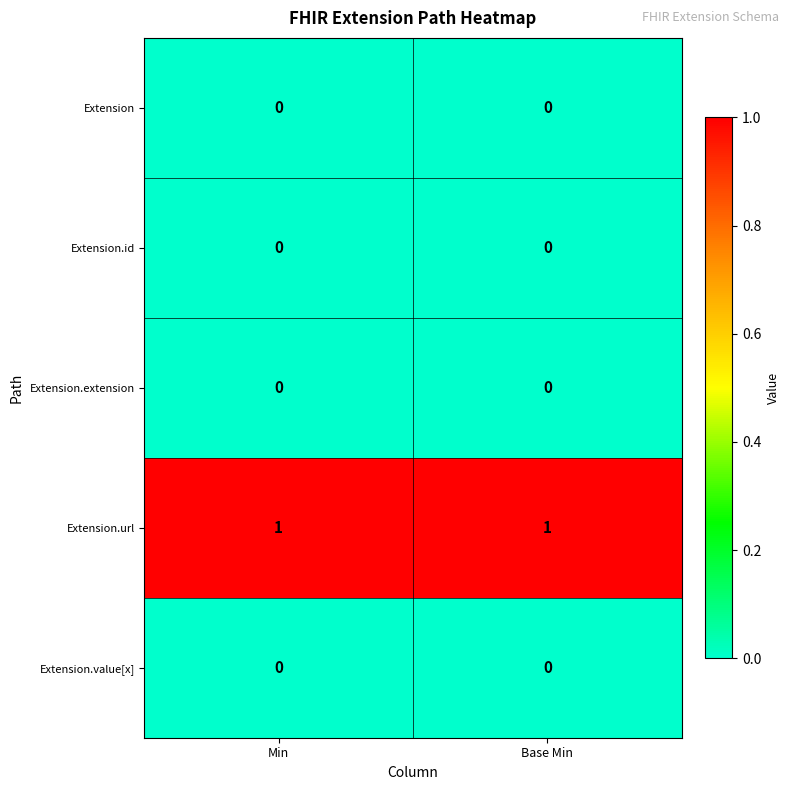

Which series has the largest total across all categories?

Extension.url